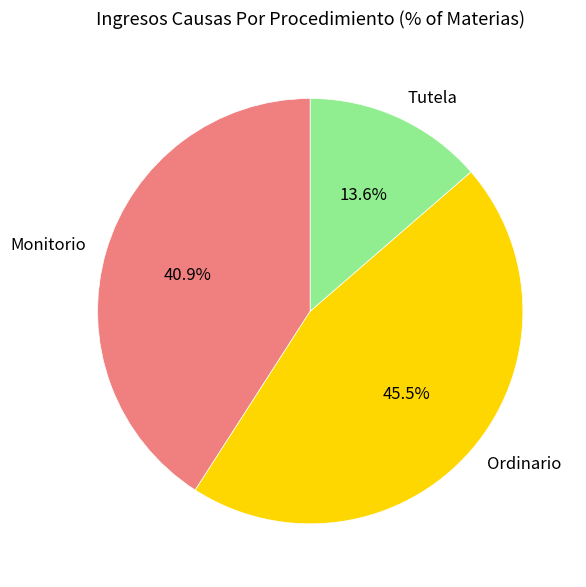

Which has a higher value, Monitorio or Tutela?

Monitorio